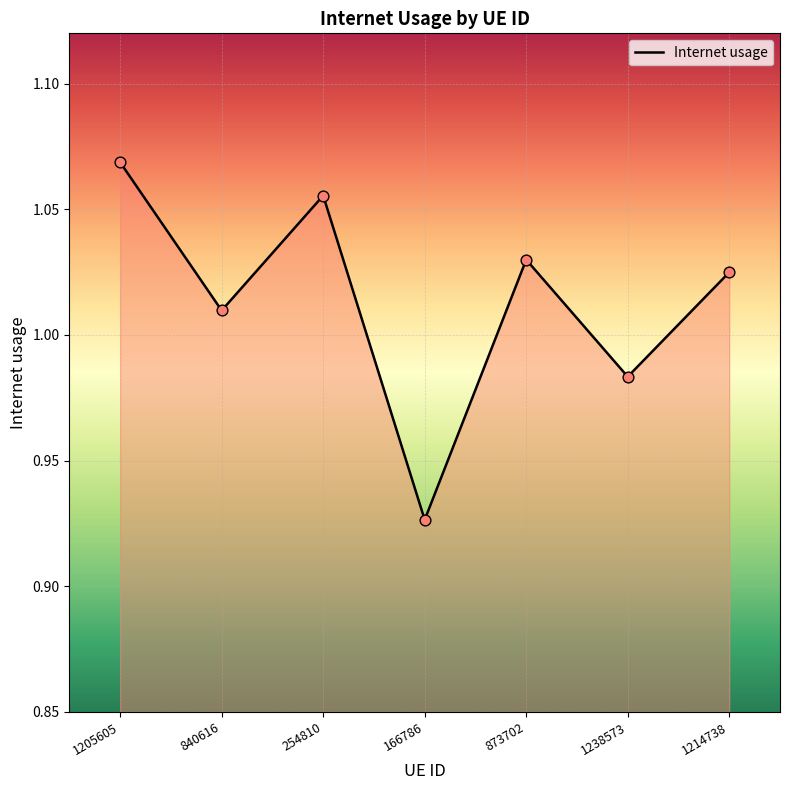

Between 1214738 and 1205605, which is larger?

1205605